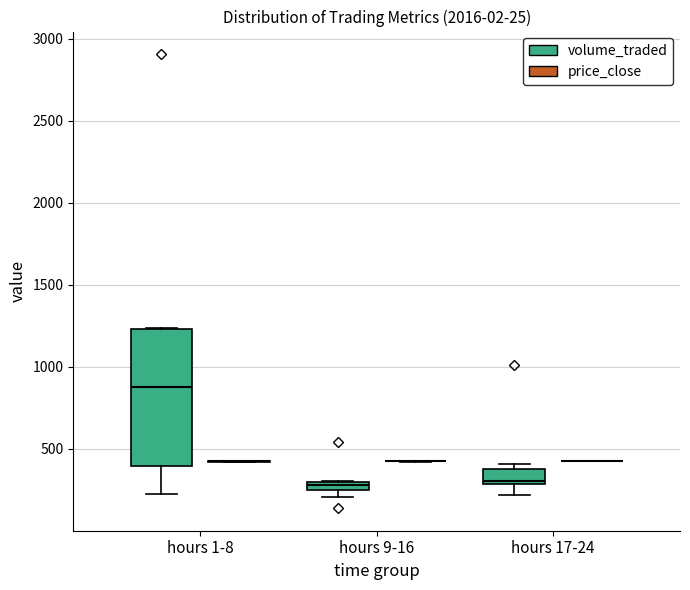

Which box is the tallest, from its lower edge to its upper edge?

hours 1-8 (volume_traded)